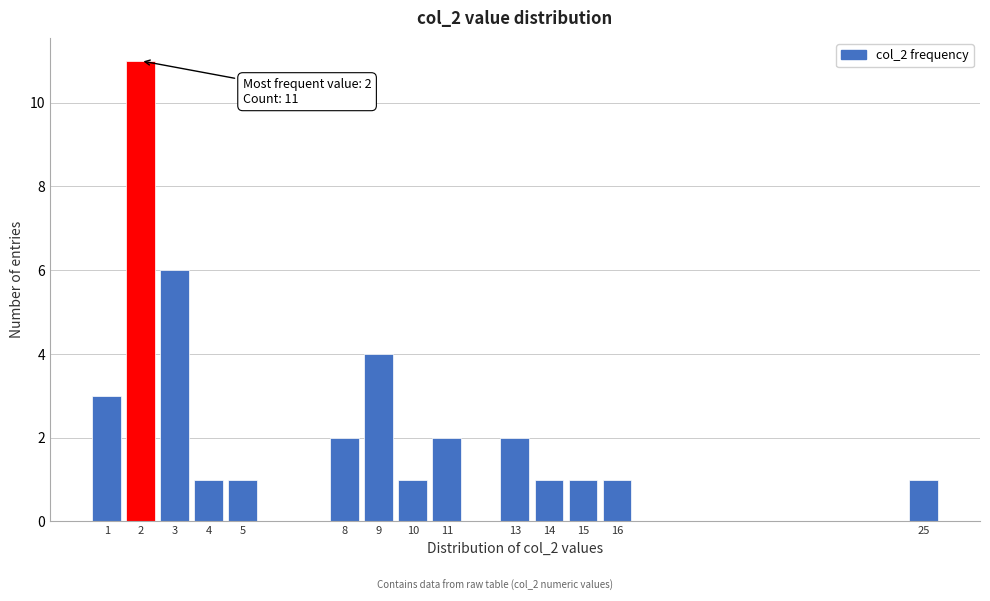

Over which range of the x-axis is the bar tallest?

1.5 to 2.5